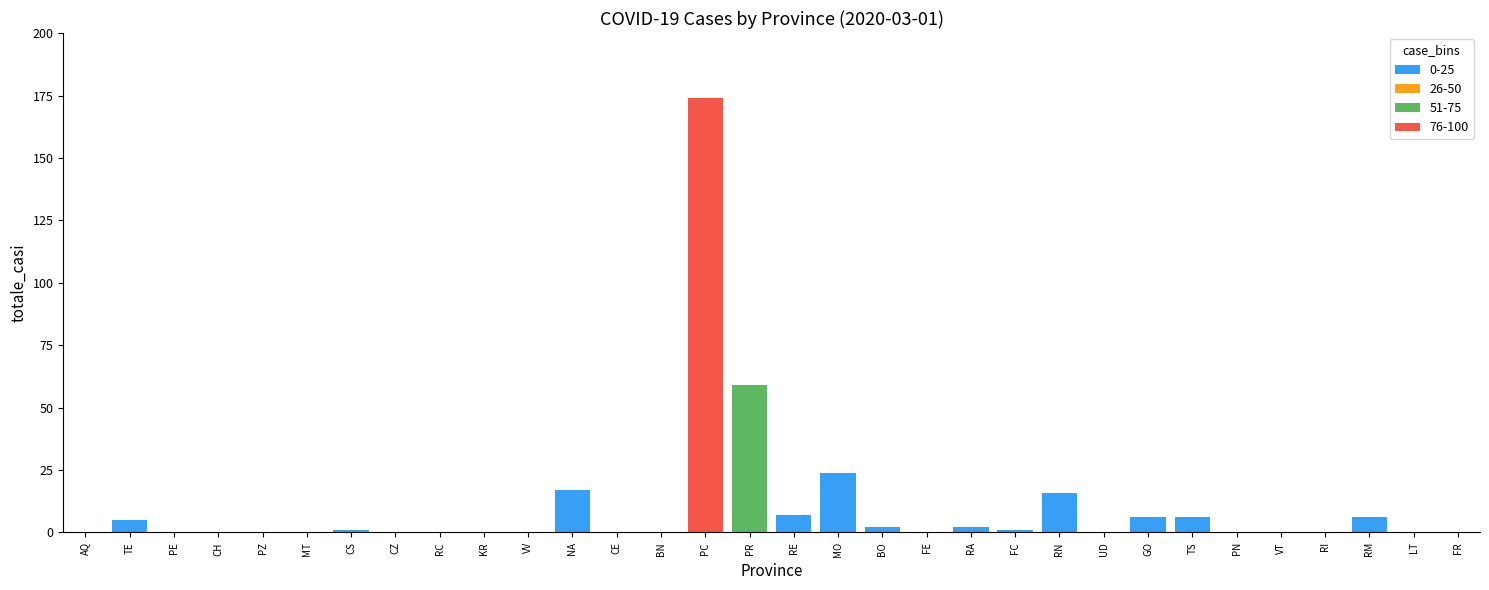

List the labels in order of value, smallest first.

AQ, PE, CH, PZ, MT, CZ, RC, KR, VV, CE, BN, FE, UD, PN, VT, RI, LT, FR, CS, FC, BO, RA, TE, GO, TS, RM, RE, RN, NA, MO, PR, PC